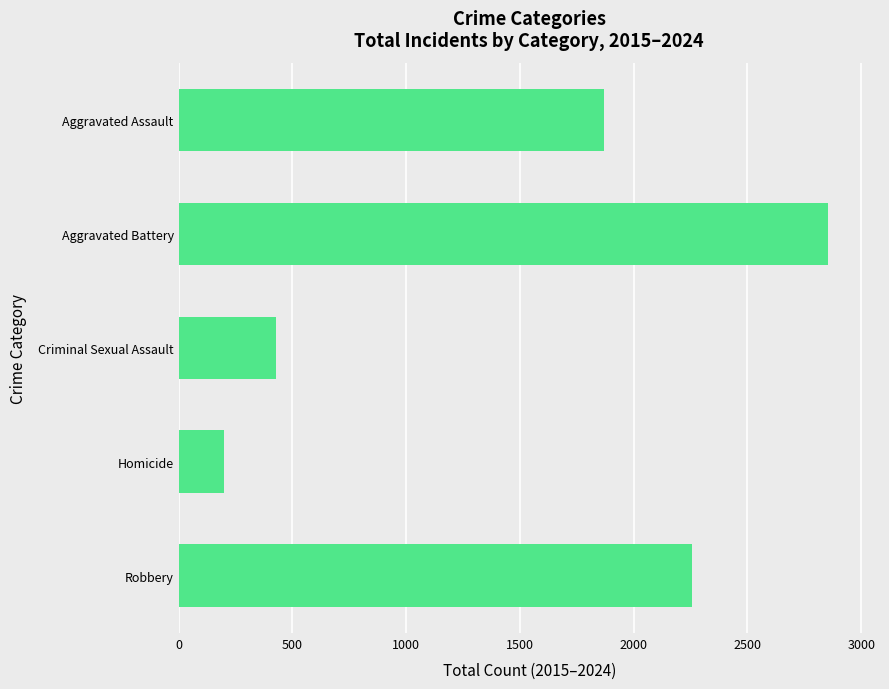

List the labels in order of value, largest first.

Aggravated Battery, Robbery, Aggravated Assault, Criminal Sexual Assault, Homicide